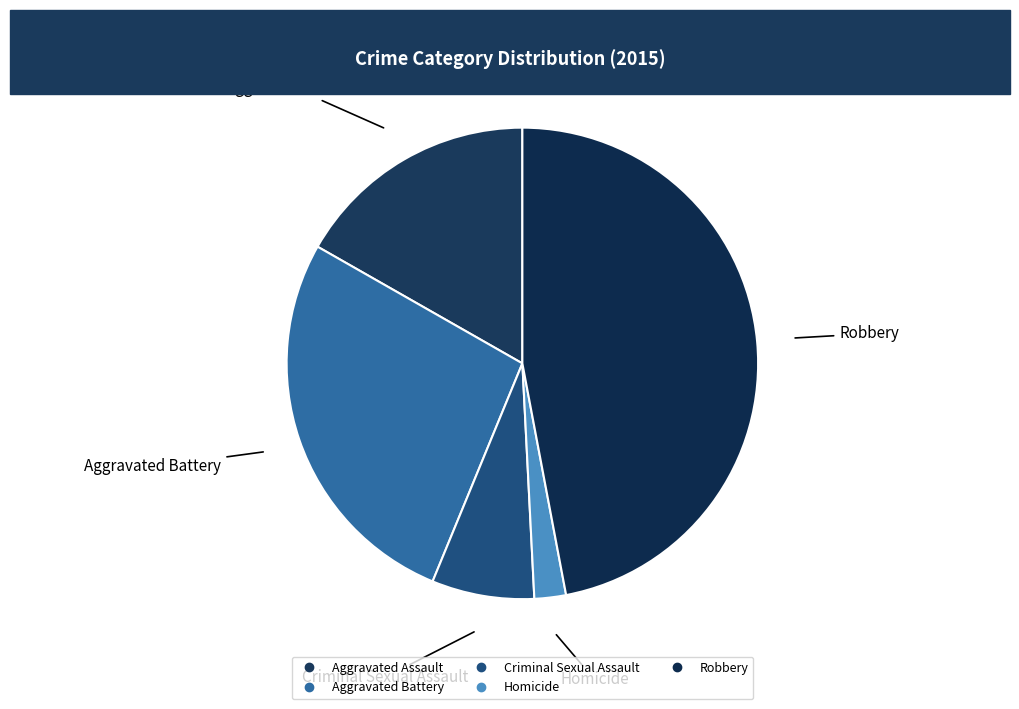

Which slice is the smallest?

Homicide